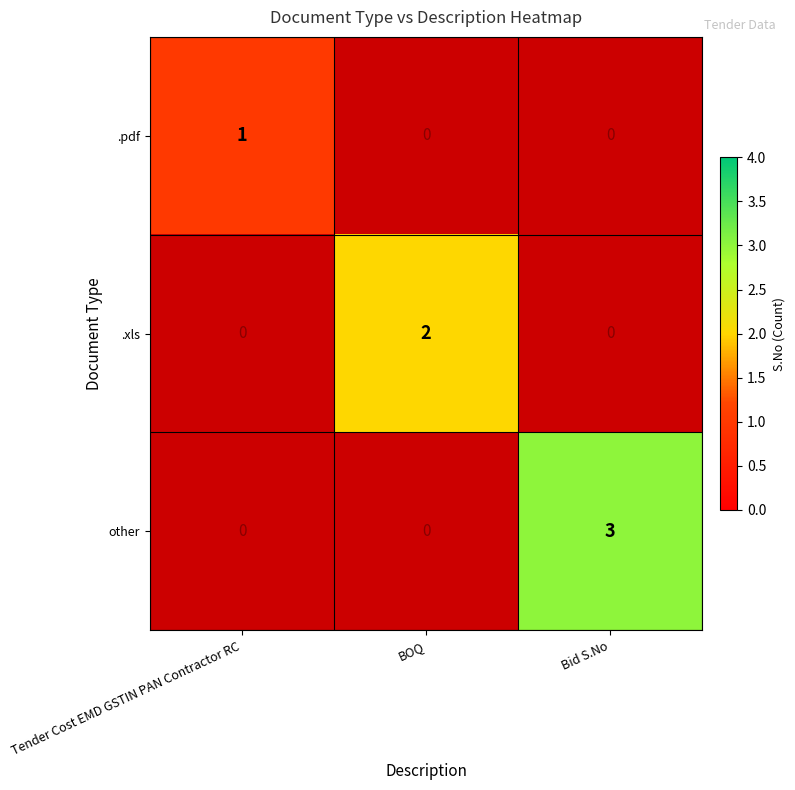

The .pdf series shows 0 at Tender Cost EMD GSTIN PAN Contractor RC. True or false?

False